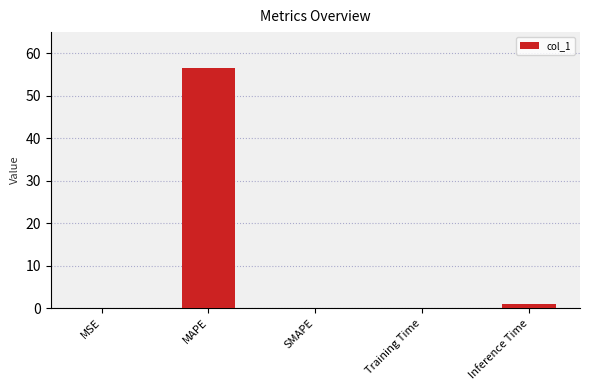

Where is the data nearest to the value 28?

Inference Time